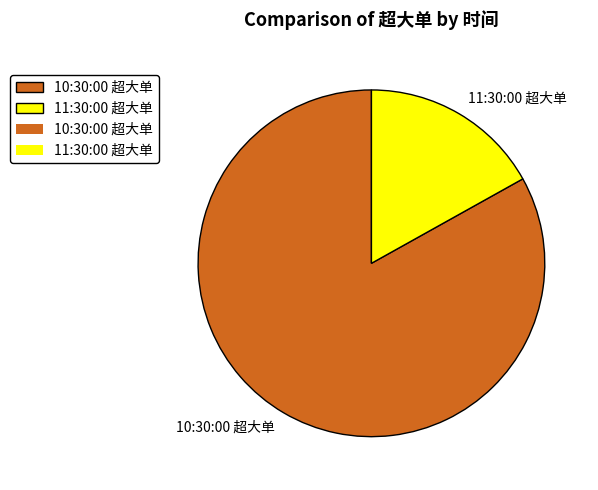

Rank the categories by value from lowest to highest.

11:30:00, 10:30:00